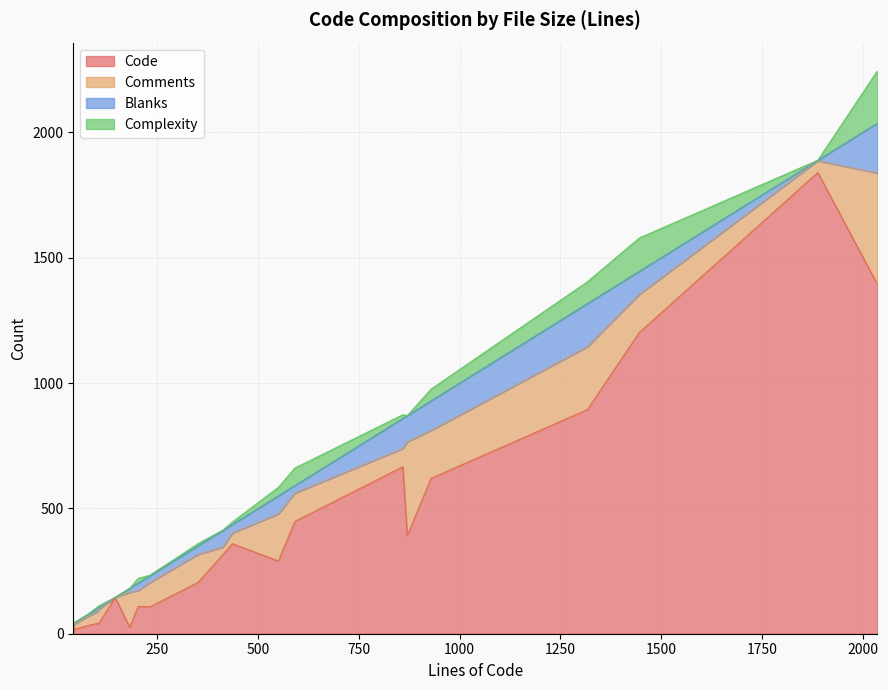

At which category does Complexity reach its first local valley?

5